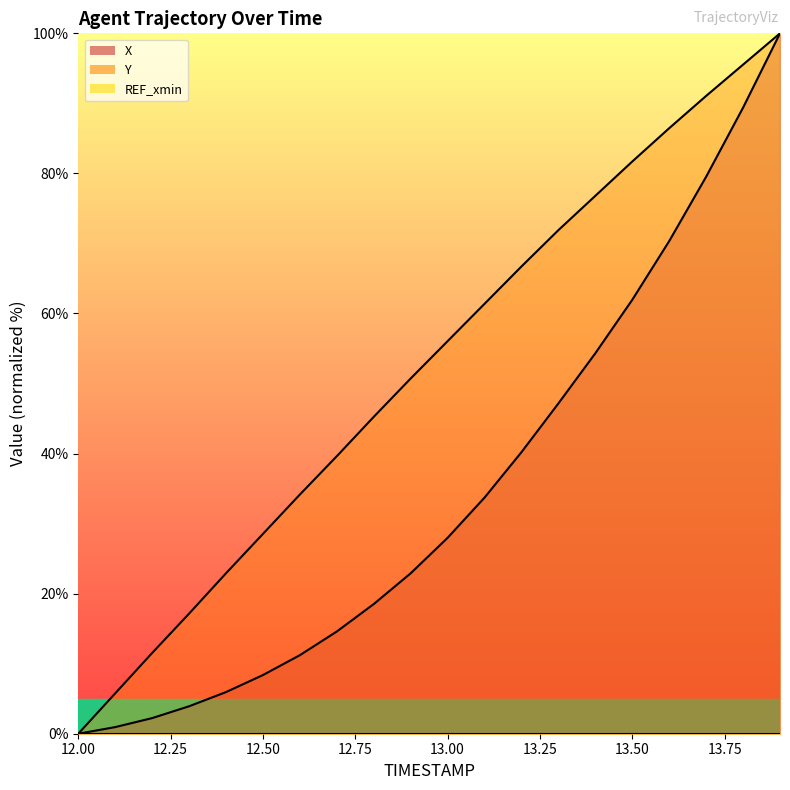

What is the label of the 20th point from the right?

12.00